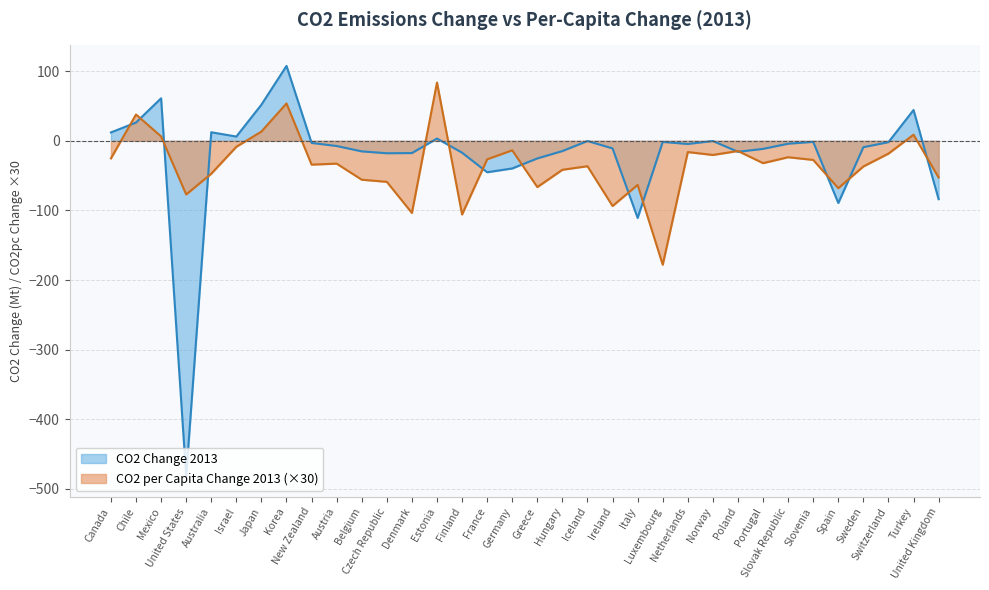

Reading left to right, transcribe all the data shown in this chart.

co2_2013: 12.1	26.3	61.2	-482.0	12.4	6.2	52.0	107.7	-3.0	-7.4	-15.1	-17.8	-17.6	3.3	-17.0	-45.1	-39.7	-25.3	-14.7	-0.2	-10.8	-110.8	-1.5	-4.5	-0.2	-15.7	-11.5	-4.1	-1.5	-89.3	-9.1	-1.9	44.3	-83.8
co2pc_2013: -25.2	37.9	6.4	-77.0	-47.2	-8.5	13.4	53.7	-34.2	-32.7	-55.8	-58.9	-103.6	83.8	-105.8	-26.5	-13.6	-66.4	-41.6	-36.4	-93.6	-63.2	-178.0	-16.1	-20.3	-14.6	-32.0	-23.5	-27.4	-68.0	-36.8	-18.3	8.8	-52.7